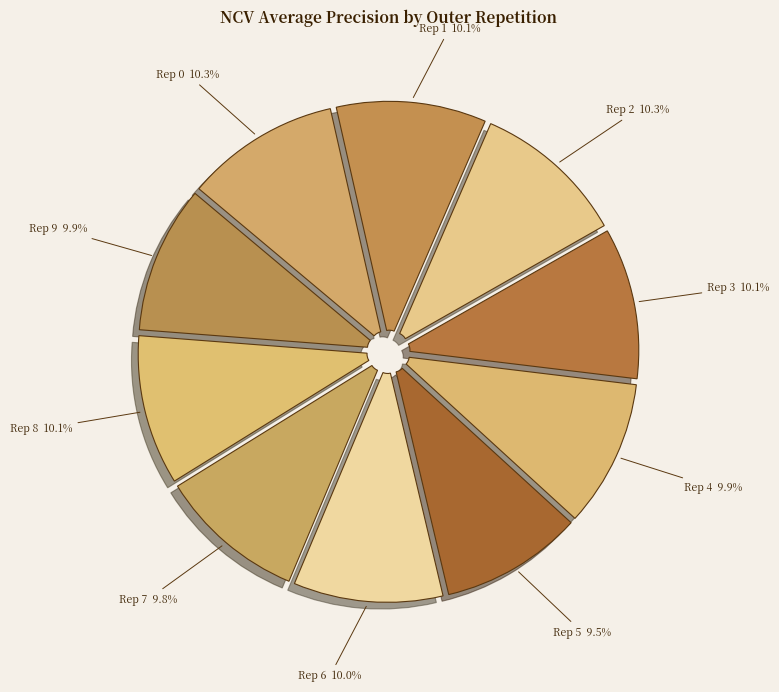

Do Rep 0 10.3% and Rep 6 10.0% together represent more than half of the pie?

No